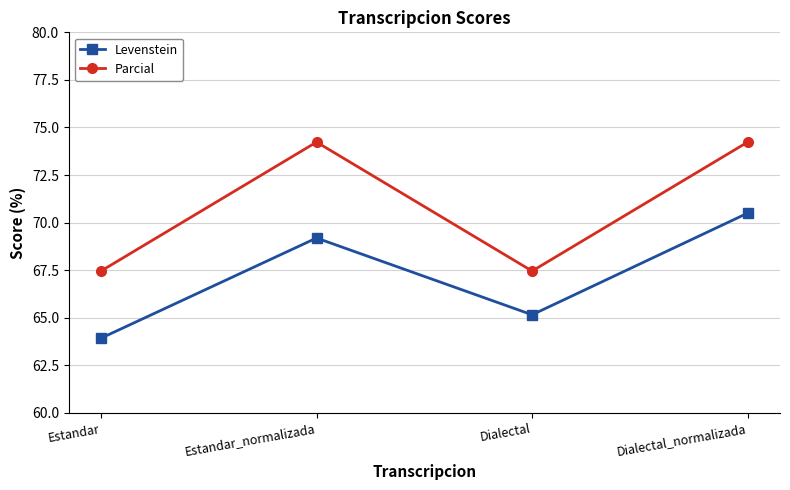

True or false: Parcial and Levenstein intersect in this chart.

False